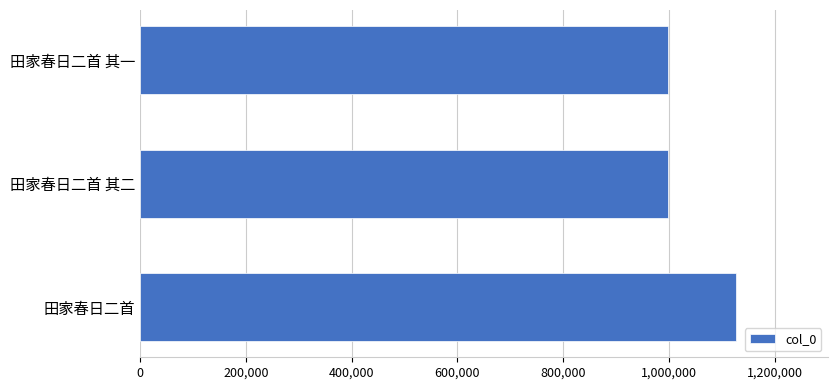

What is the ratio of the value at 田家春日二首 其二 to the value at 田家春日二首?

0.9